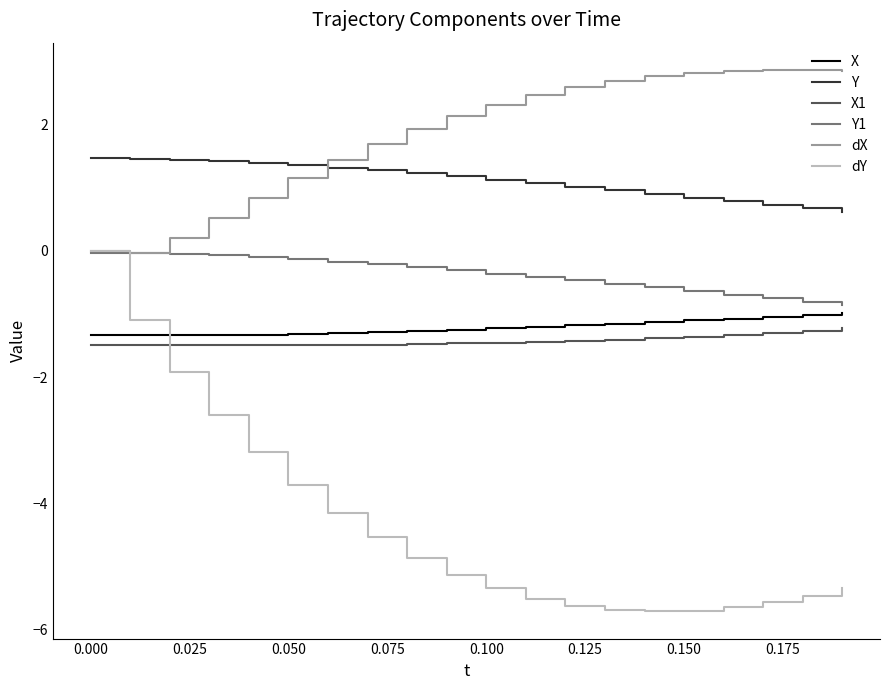

What is the greatest value displayed?

2.9